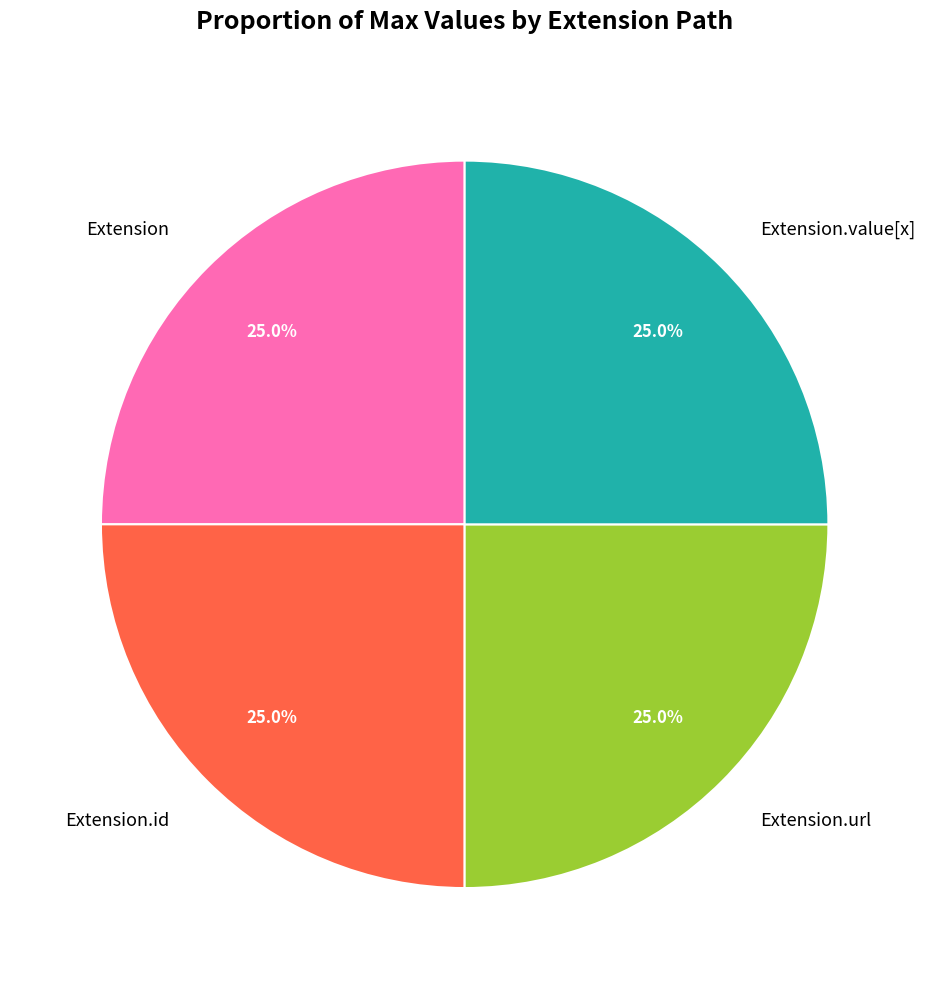

Approximately how many times larger is the value at Extension compared to Extension.id?

1.0